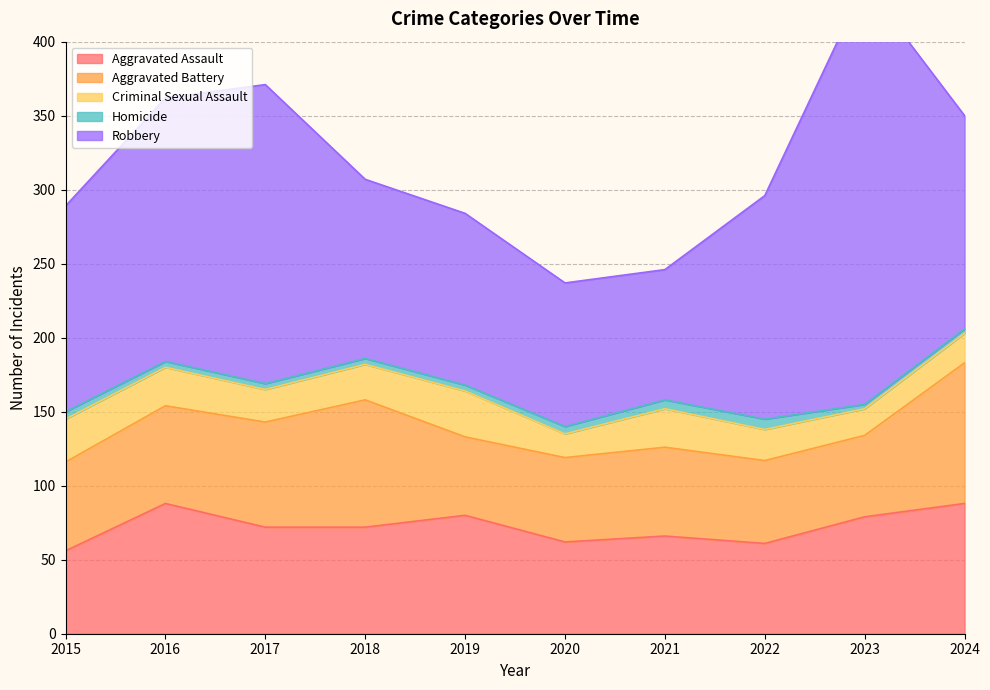

Count the number of categories in the chart.

10